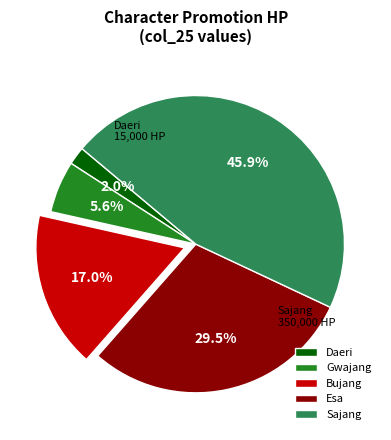

Is there a majority slice in this chart?

No